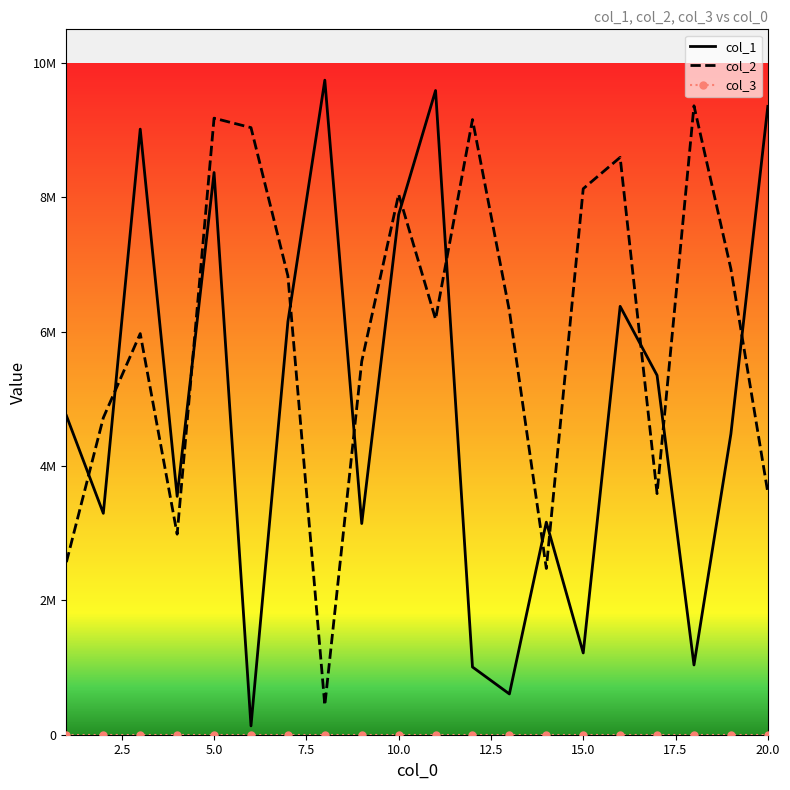

List the series in order of their overall mean, highest first.

col_2, col_1, col_3